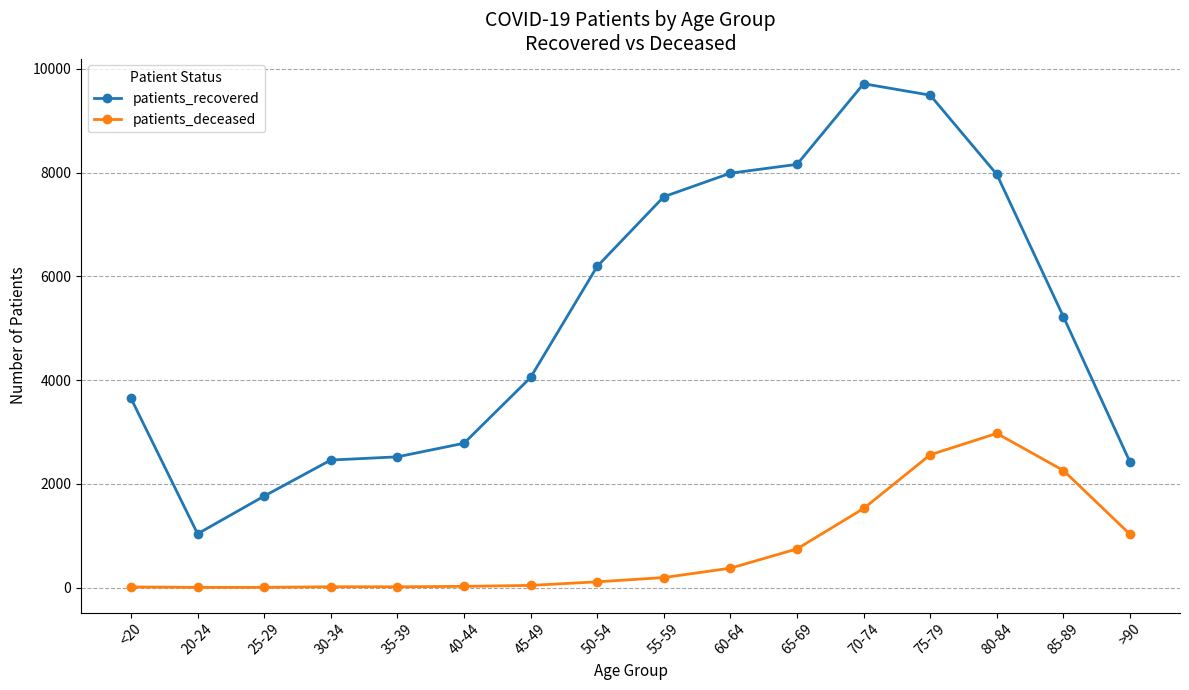

What is the label of the 14th point from the left?

80-84